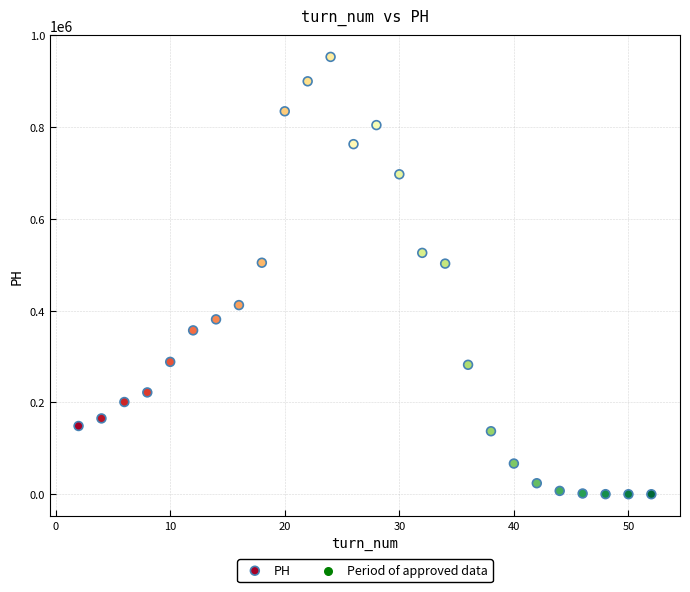

What is the range of Y values (max minus min)?

953131